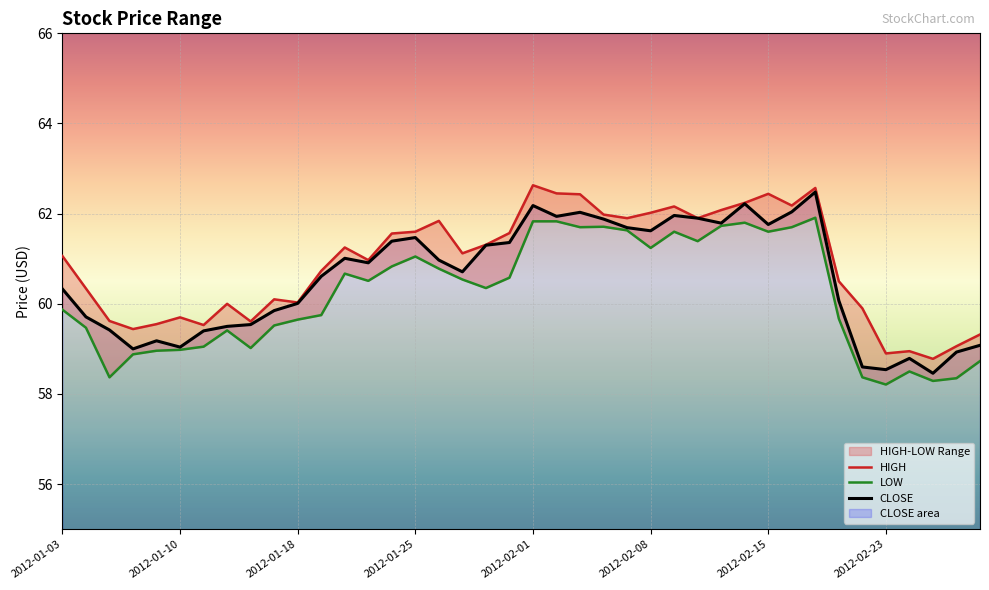

True or false: LOW and HIGH cross at least once.

False